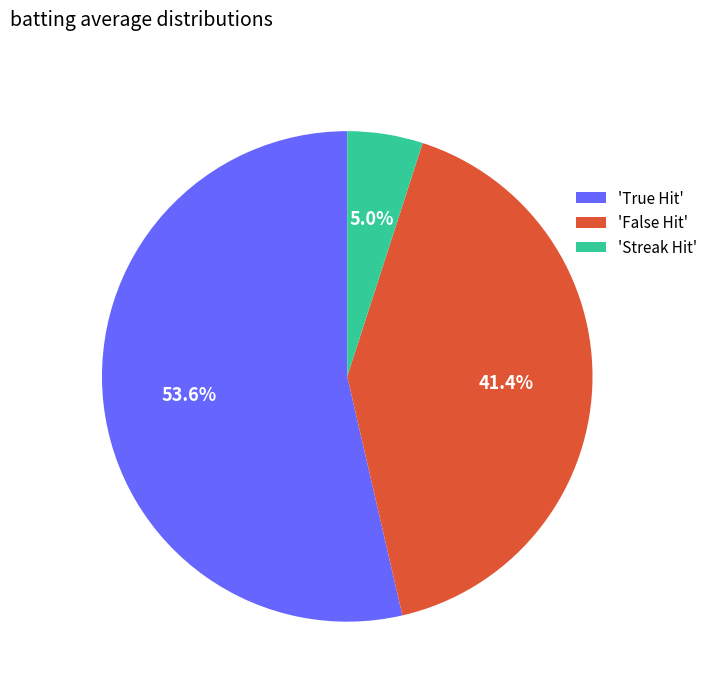

Rank the categories by value from highest to lowest.

'True Hit', 'False Hit', 'Streak Hit'